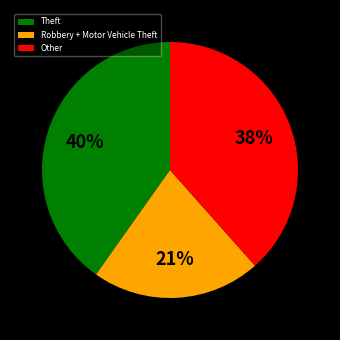

How many segments does this pie chart have?

3